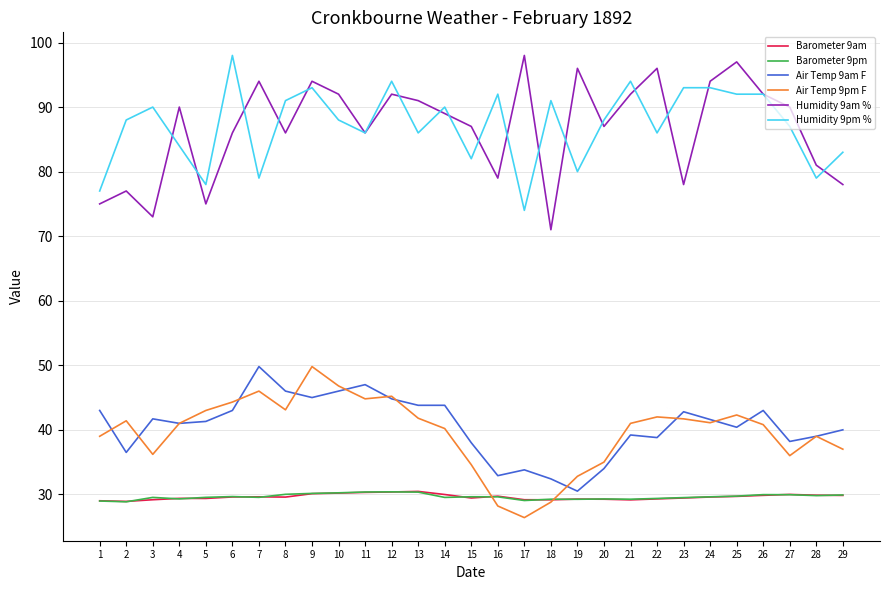

What is the approximate value of Air Temp 9am F at 16?

32.9